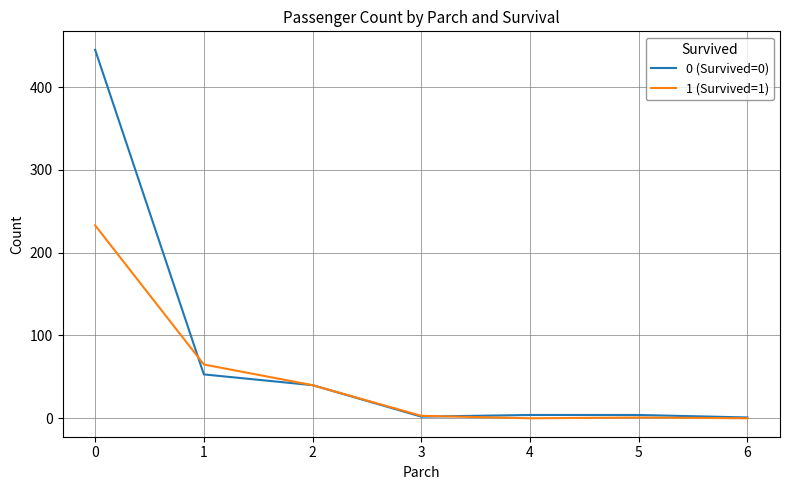

Does the chart display data point markers on the line(s)?

No